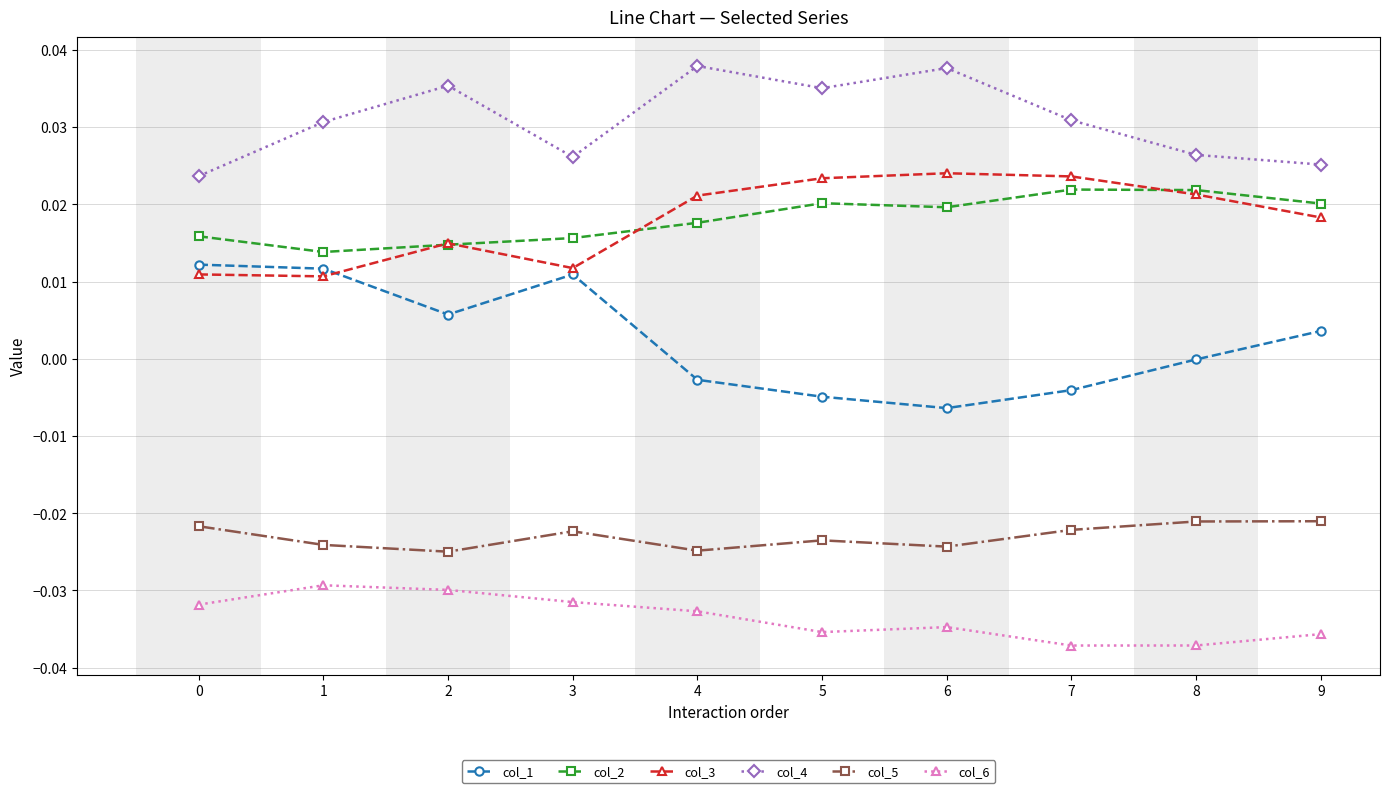

How many data points does each series have?

10